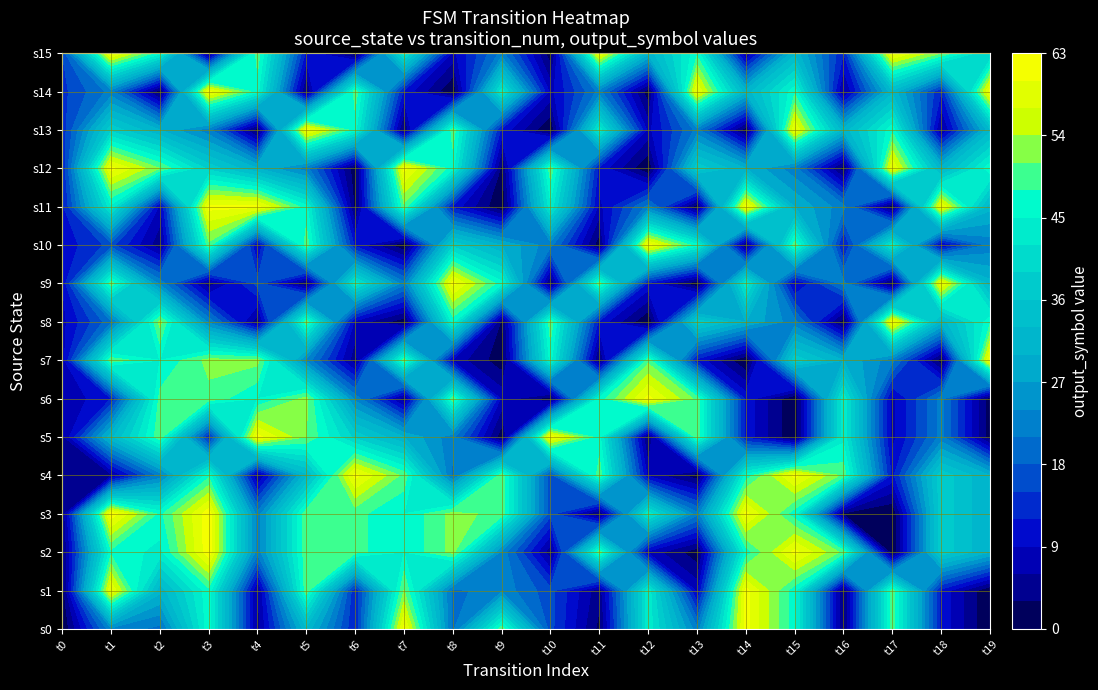

True or false: 0 has a value of 3 at 6.

False